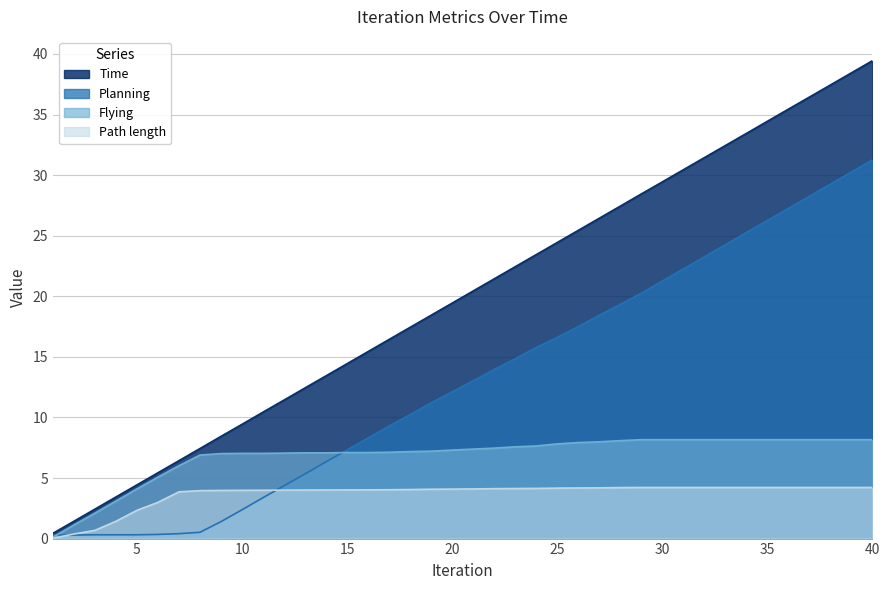

True or false: Planning has more than 1 points higher than both neighbors.

False